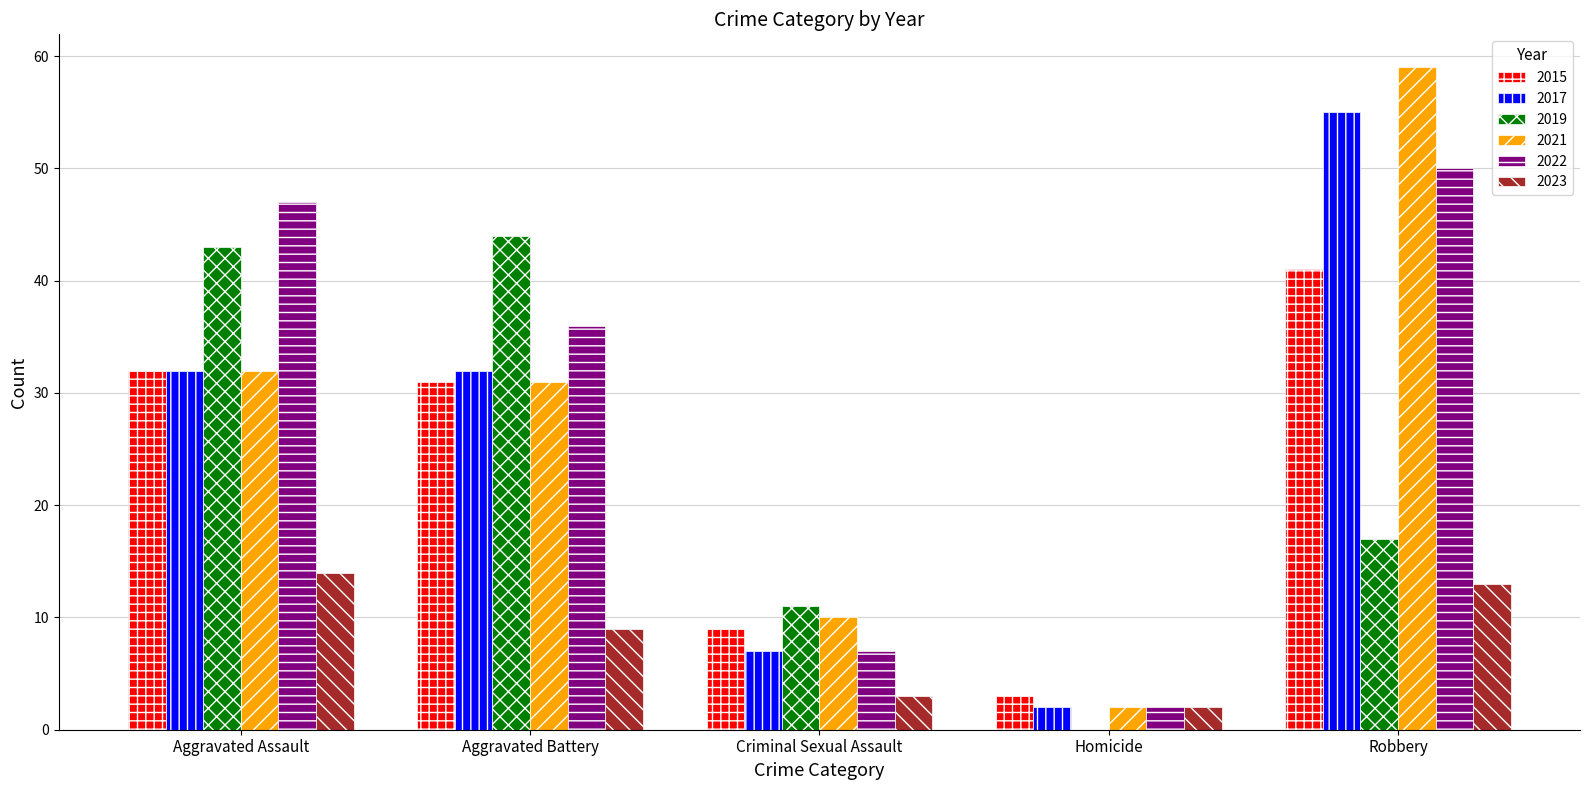

Which series changed the most between Aggravated Assault and Robbery?

2021